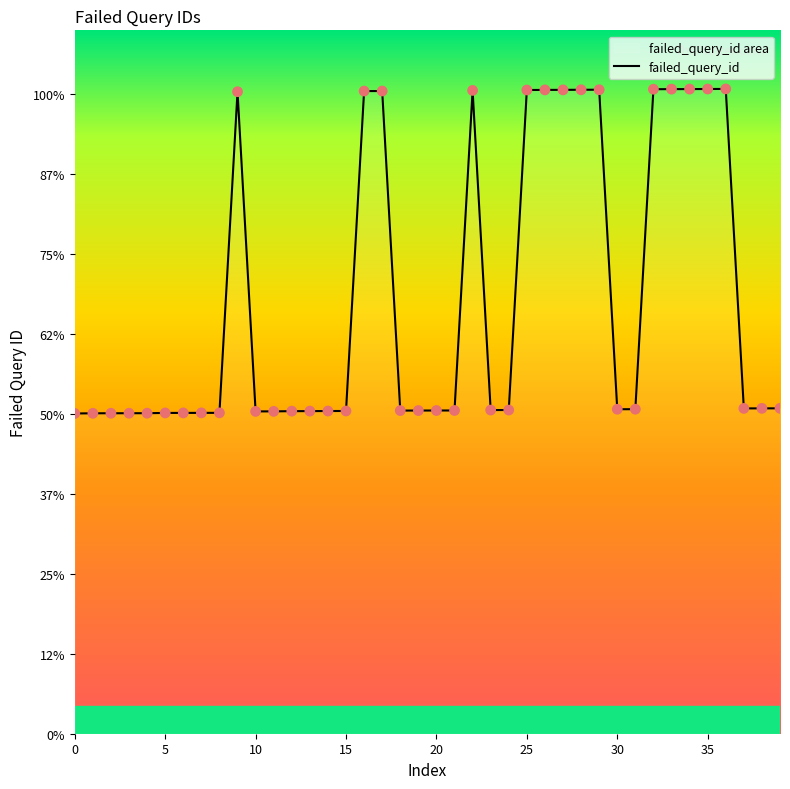

Approximately how many times larger is the value at 18 compared to 23?

1.0